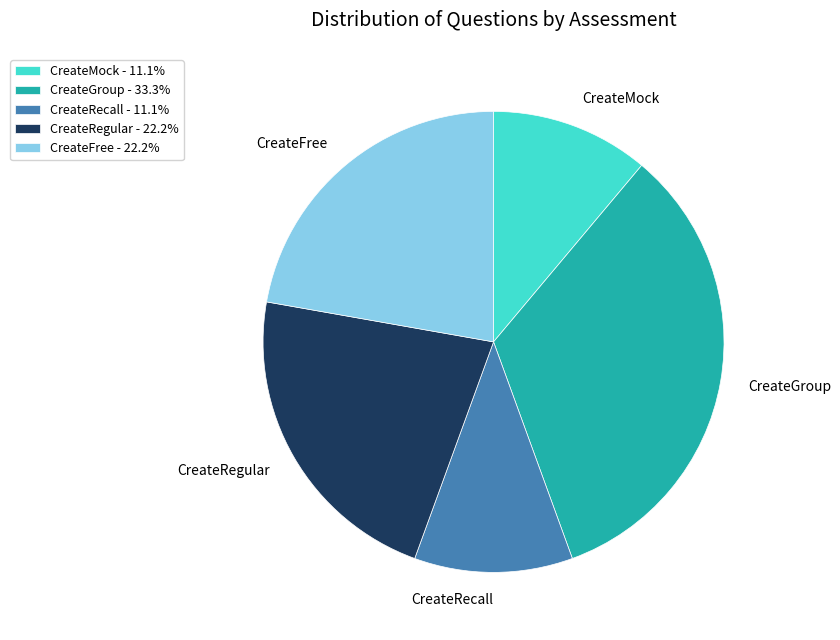

Is there any slice that represents more than half of the pie?

No